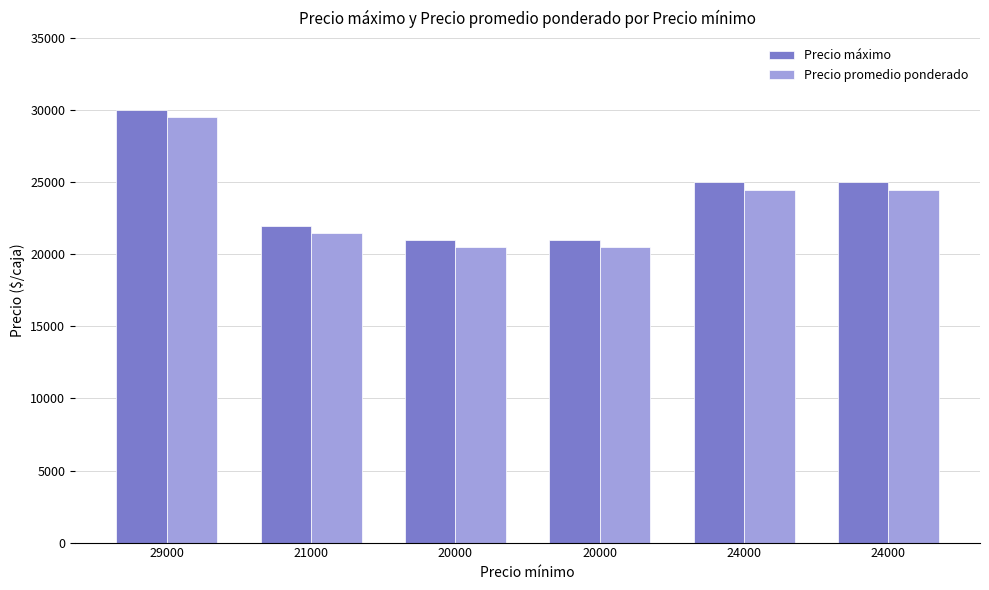

What is the spread (max minus min) of values at 20000?

500